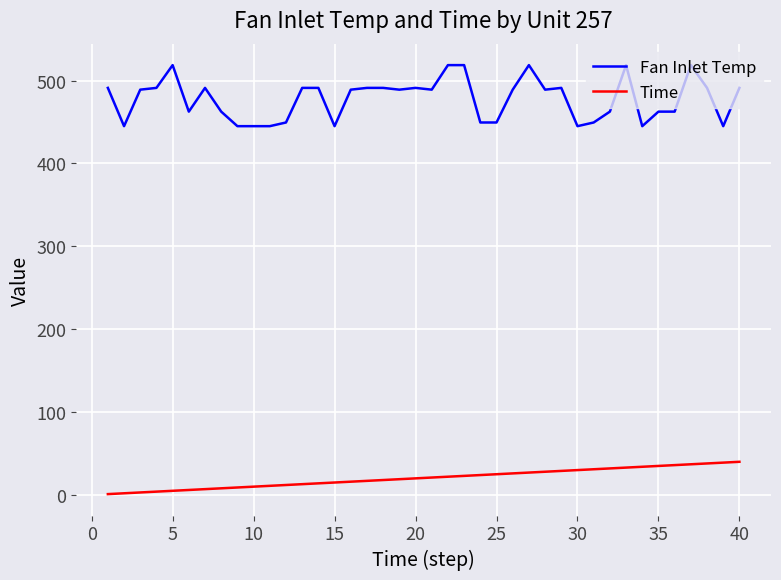

True or false: Fan Inlet Temp and Time cross at least once.

False